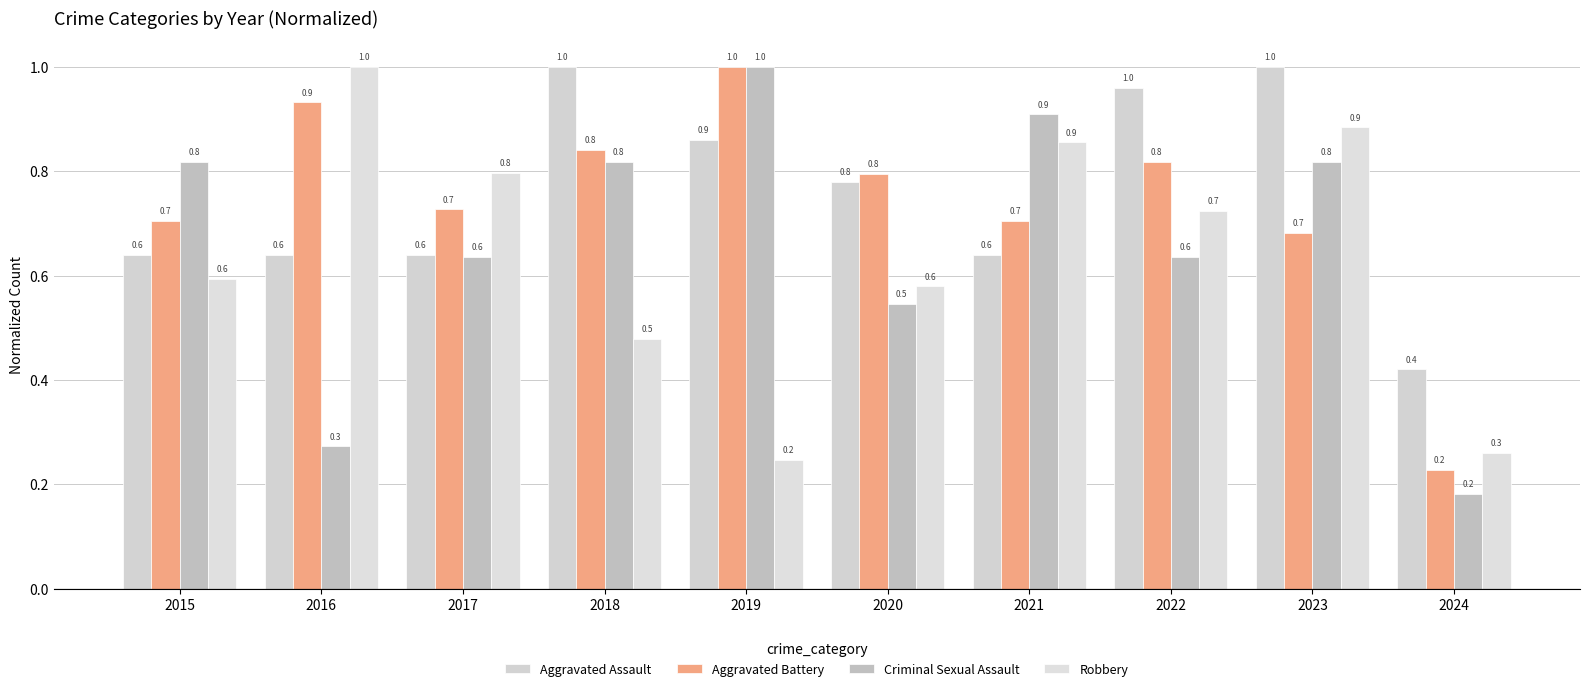

The value of Aggravated Battery at 2023 is 0.9. True or false?

False